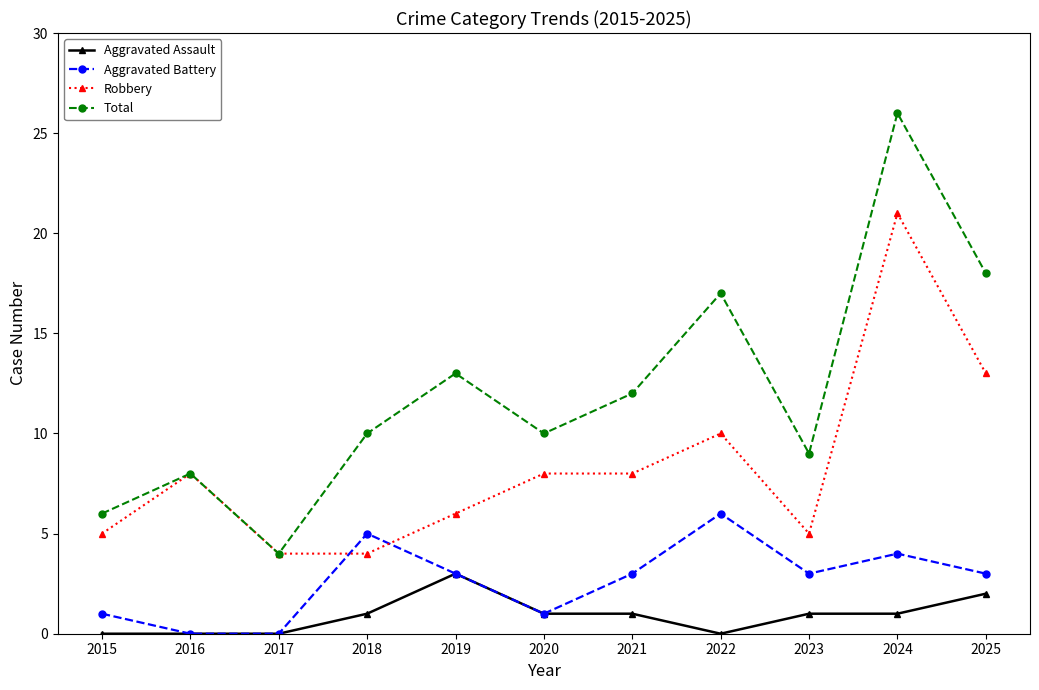

Reading right to left, extract all data points from this chart.

Aggravated Assault: 2	1	1	0	1	1	3	1	0	0	0
Aggravated Battery: 3	4	3	6	3	1	3	5	0	0	1
Robbery: 13	21	5	10	8	8	6	4	4	8	5
Total: 18	26	9	17	12	10	13	10	4	8	6